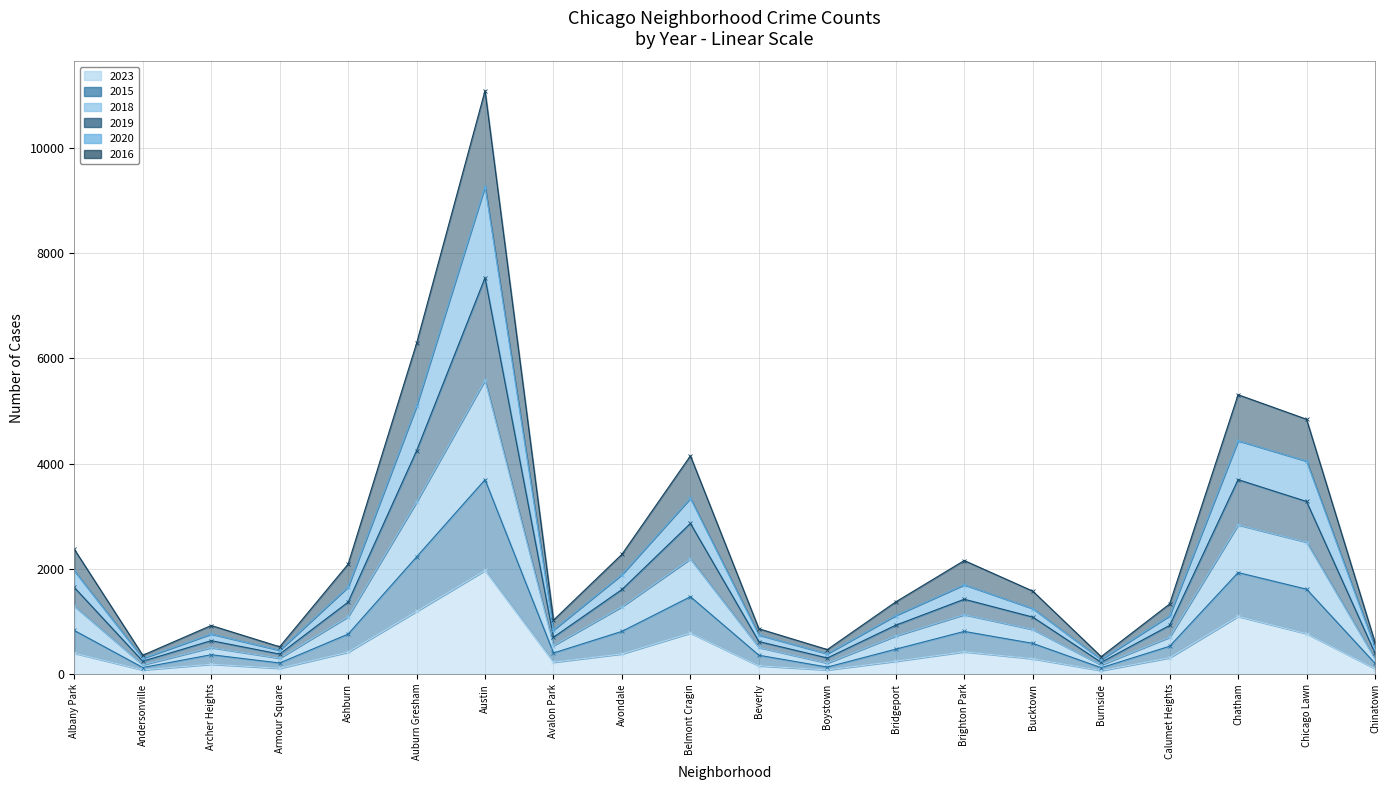

Is the value of 2023 at Avalon Park greater than the value of 2018 at Brighton Park?

No